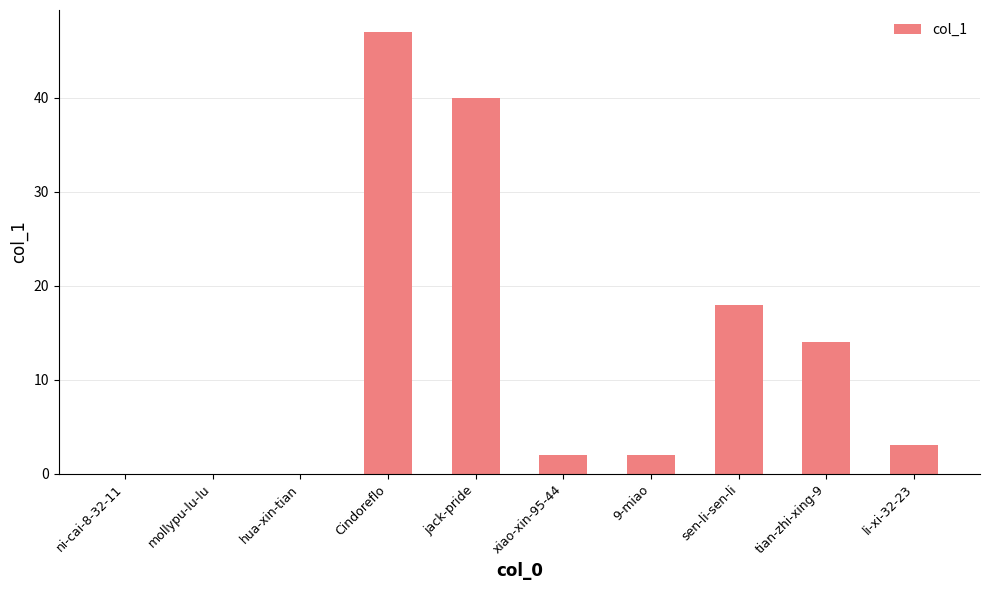

At which label is the value closest to 23?

sen-li-sen-li